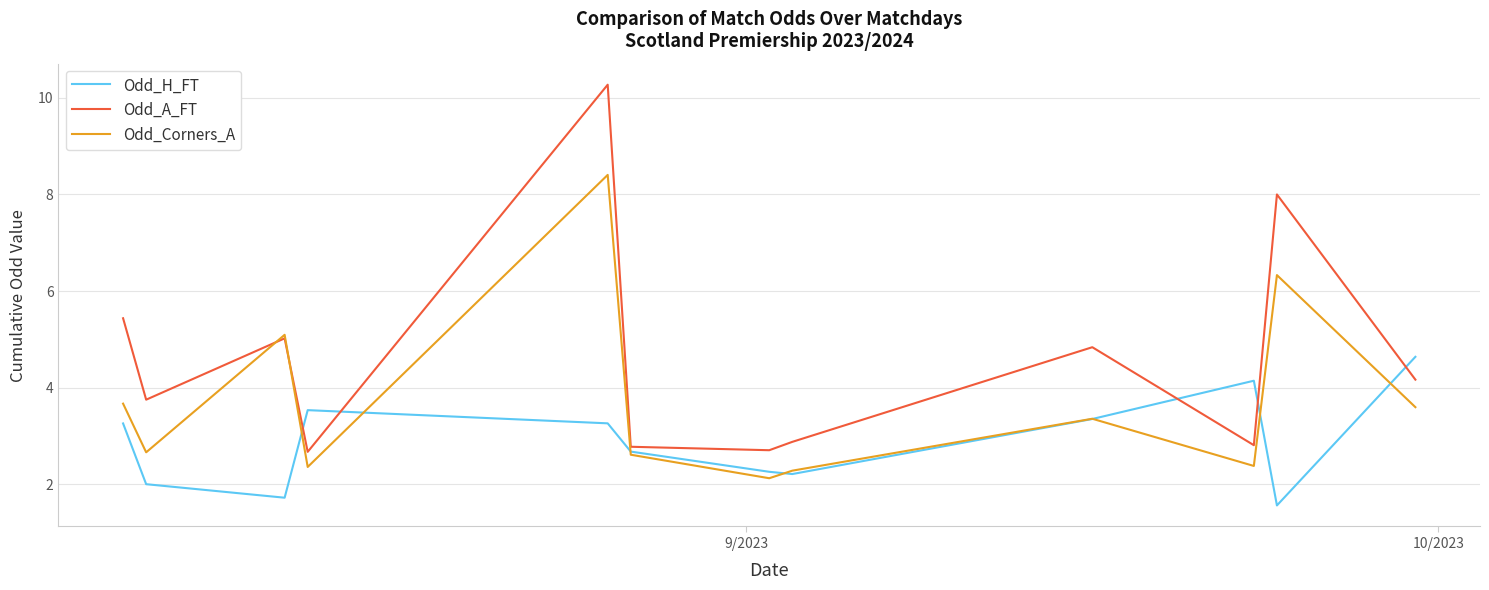

List the series in order of their peak value, highest first.

Odd_A_FT, Odd_Corners_A, Odd_H_FT